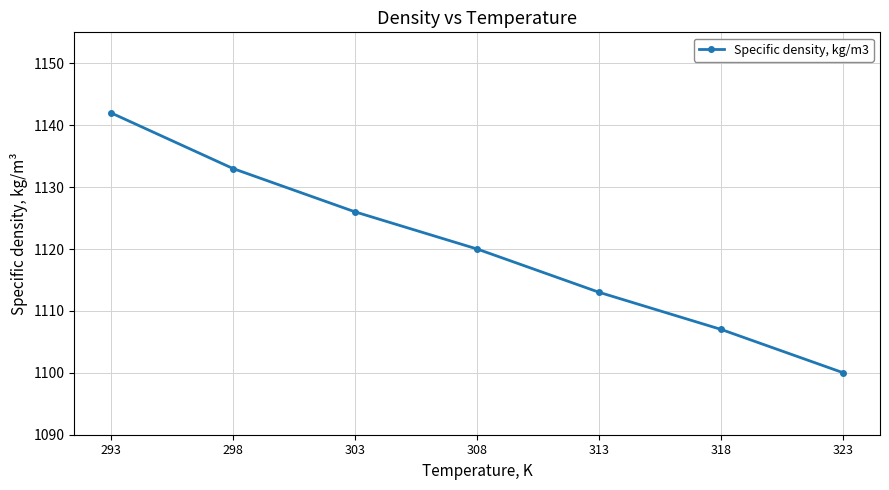

At which category does the chart reach its peak across all series?

293